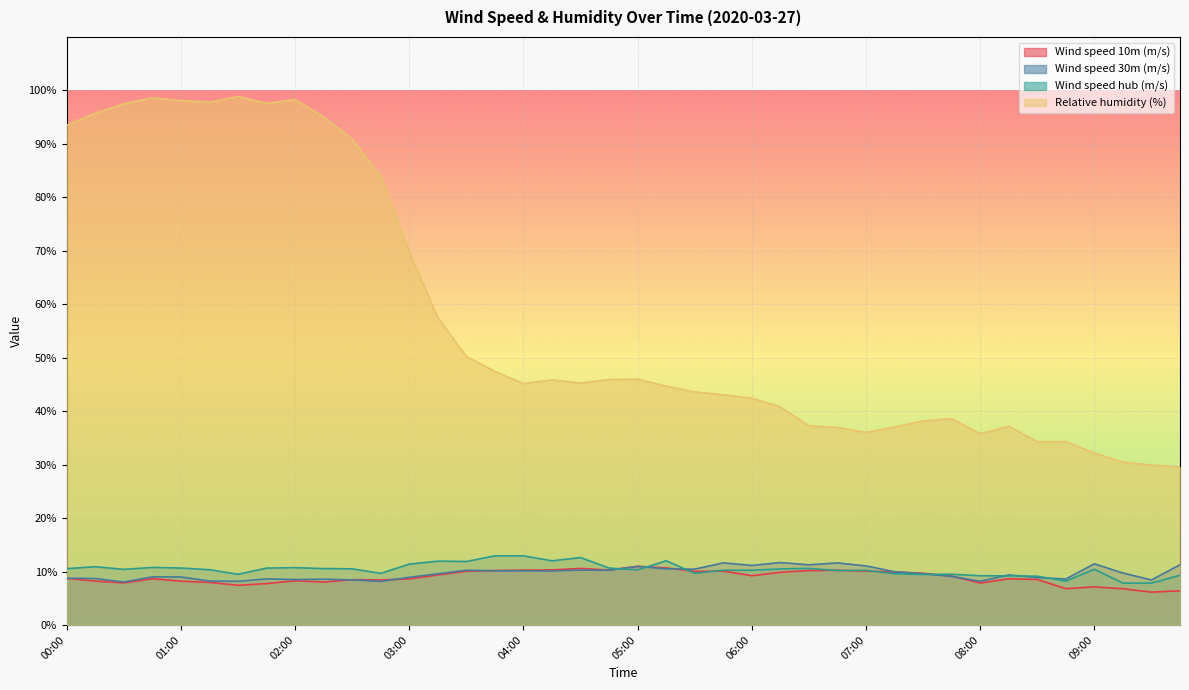

At 00:15, list the series in order from smallest to largest.

Wind speed 10m (m/s), Wind speed 30m (m/s), Wind speed hub (m/s), Relative humidity (%)